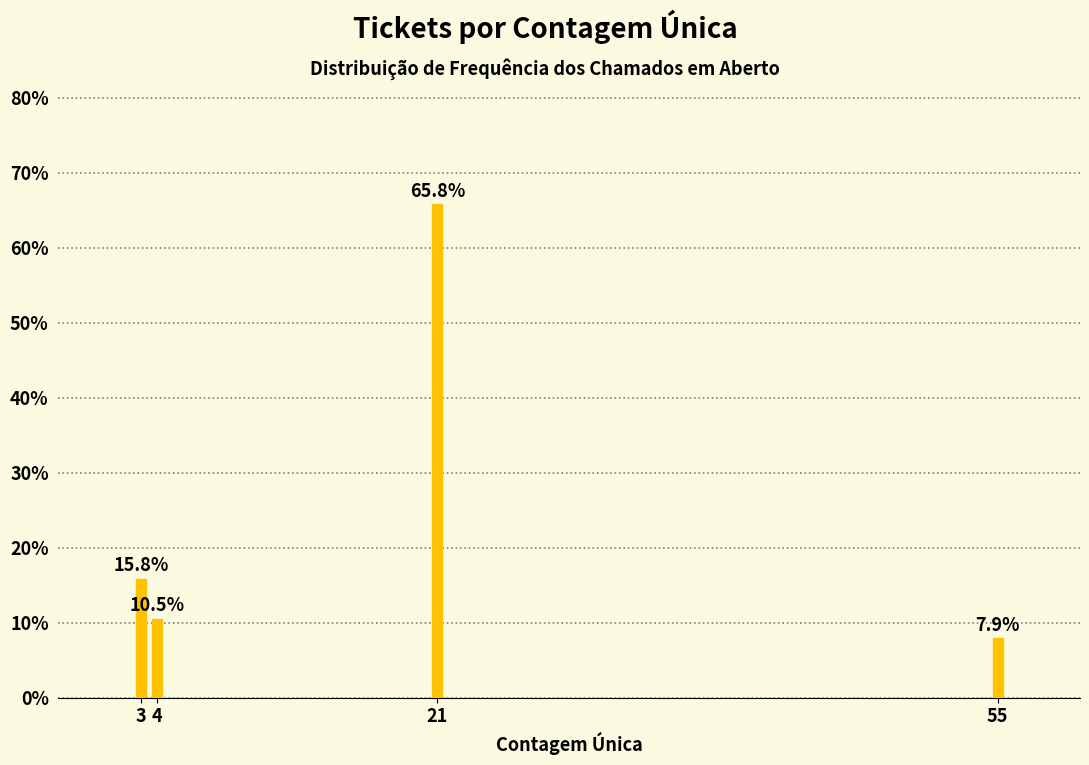

Reading left to right, list all the values displayed in this chart.

15.8	10.5	65.8	7.9